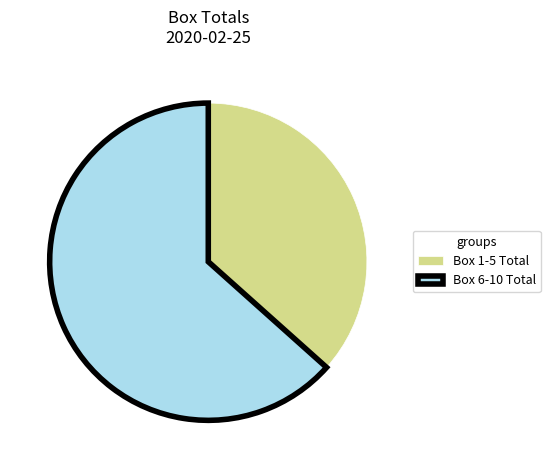

What is the smallest slice in the pie chart?

Box 1-5 Total